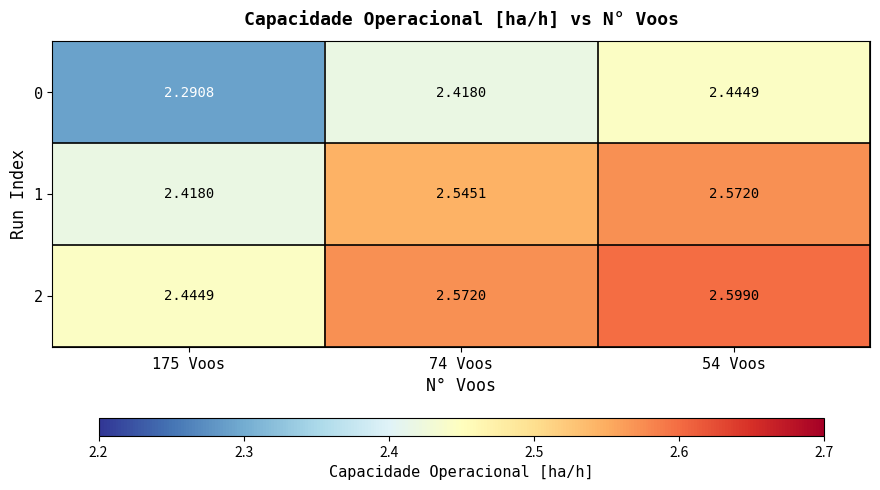

Is the value of 1 at 74 Voos greater than the value of 2 at 175 Voos?

Yes